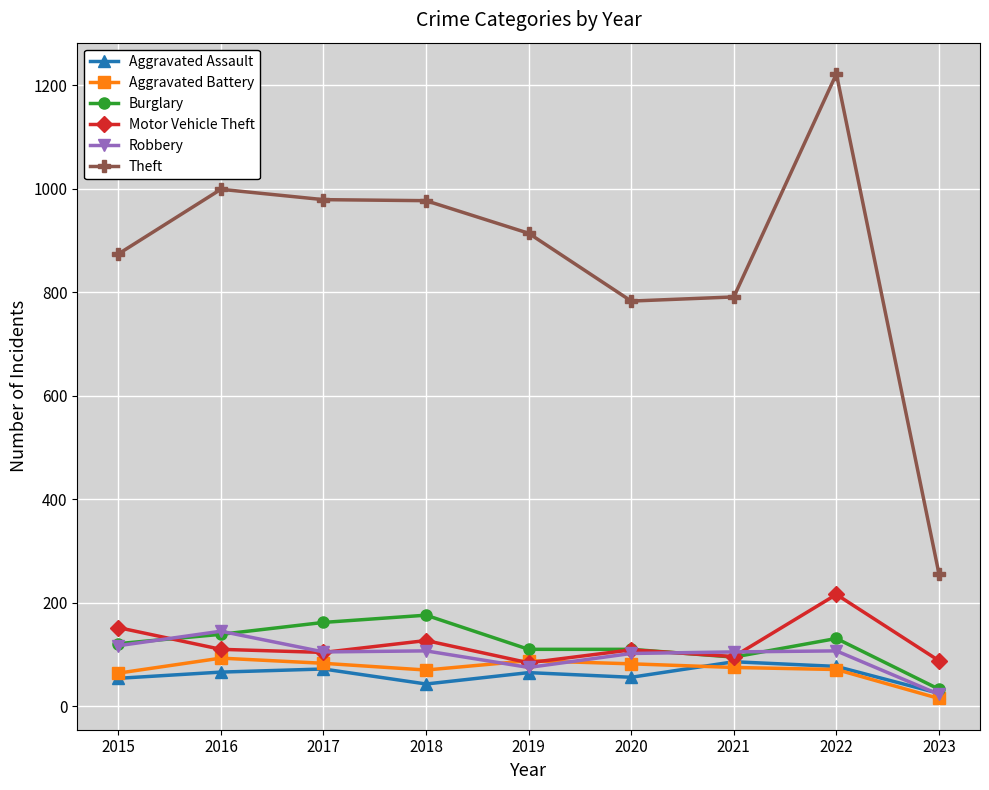

At which category does the chart reach its minimum across all series?

2023